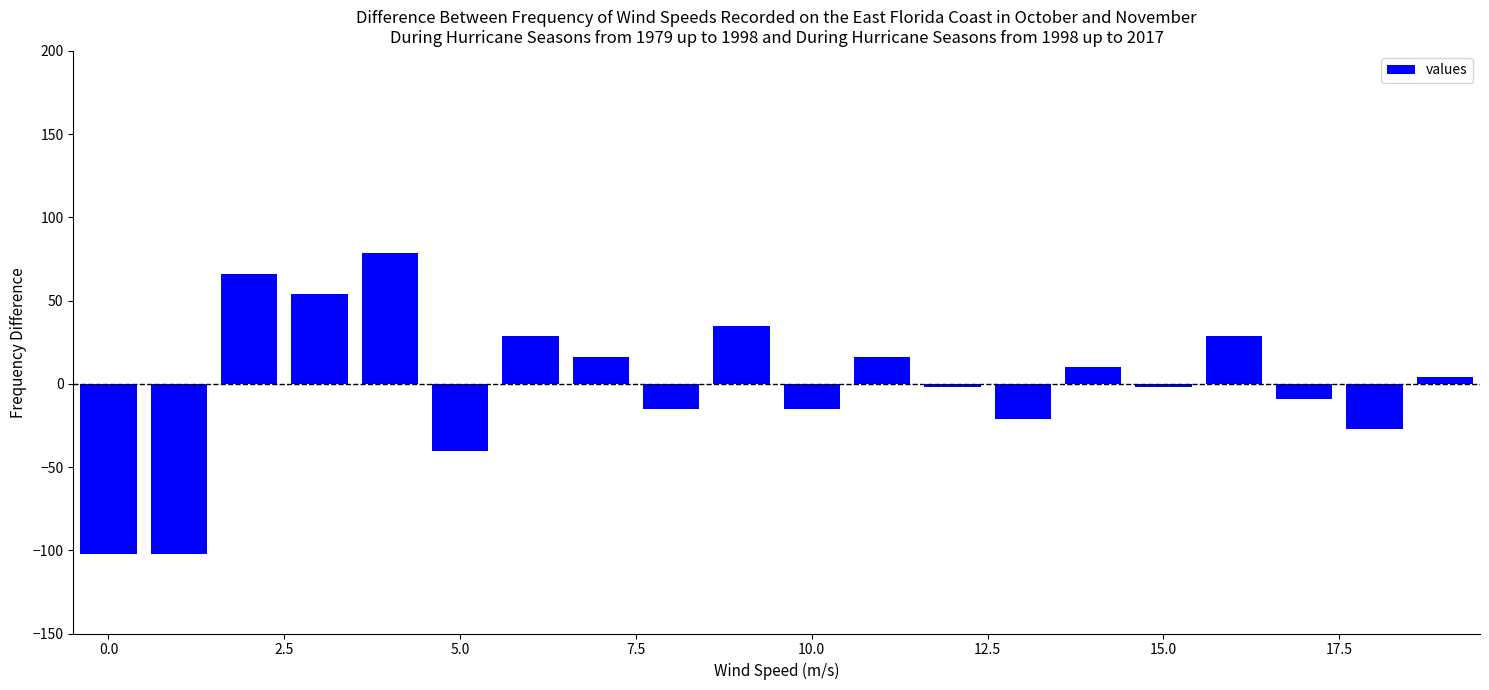

What is the difference between the maximum and minimum values?

181.0